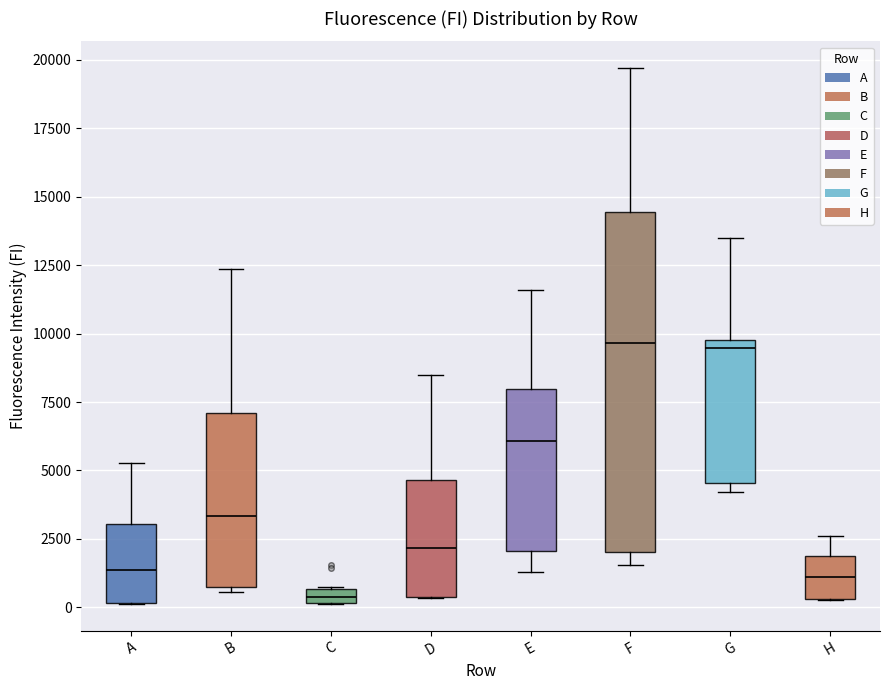

Which box has the lowest median line?

C